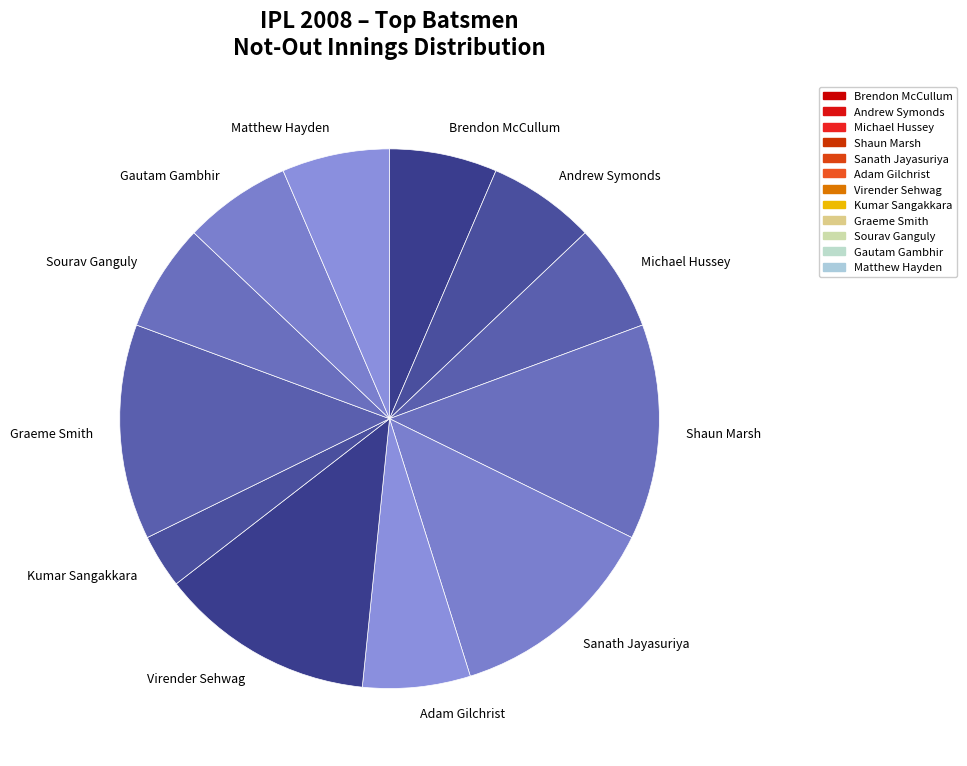

Does any single category account for the majority?

No